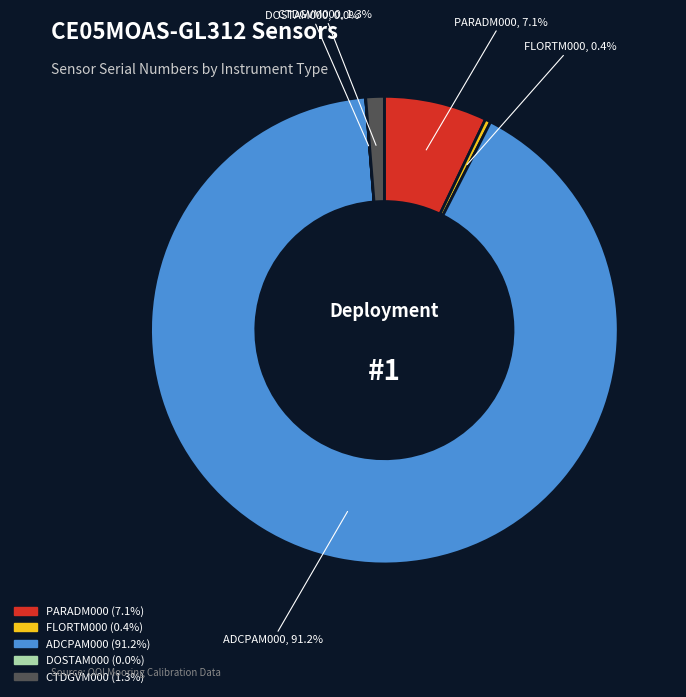

Do ADCPAM000 and FLORTM000 together represent more than half of the pie?

Yes